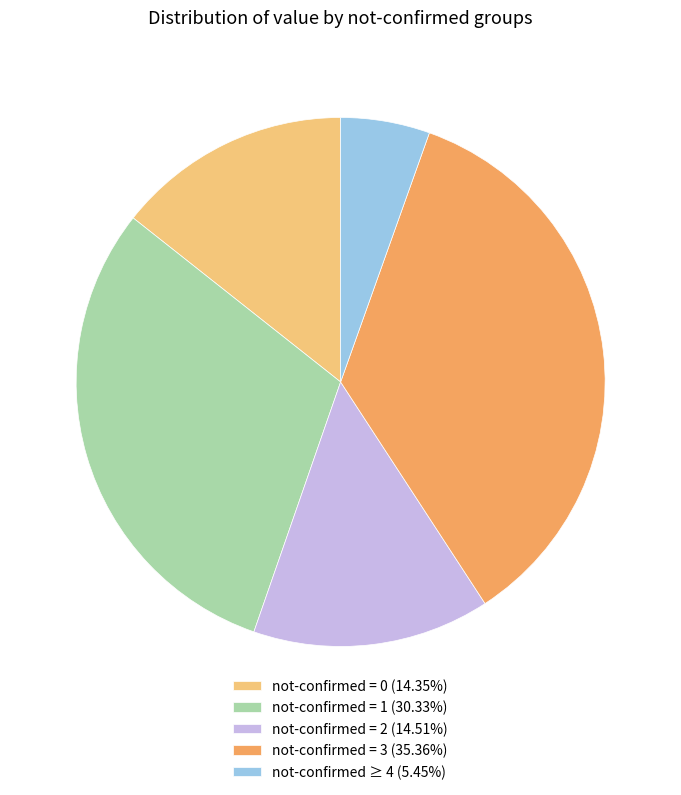

Approximately how many times larger is the value at not-confirmed = 3 (35.36%) compared to not-confirmed = 0 (14.35%)?

2.5